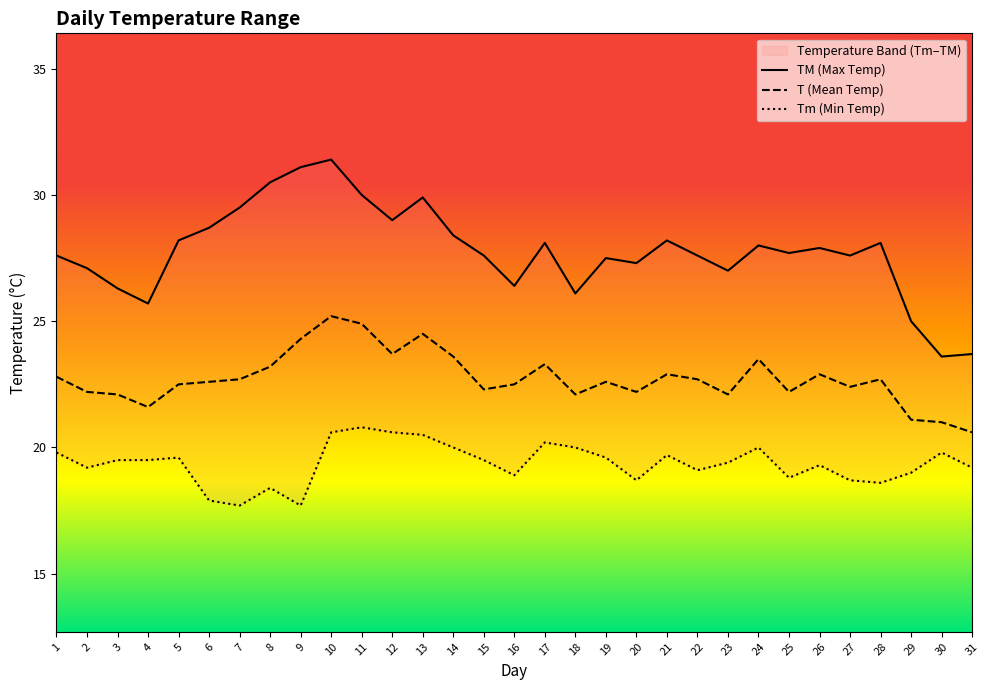

At which category does T reach its first local peak?

10